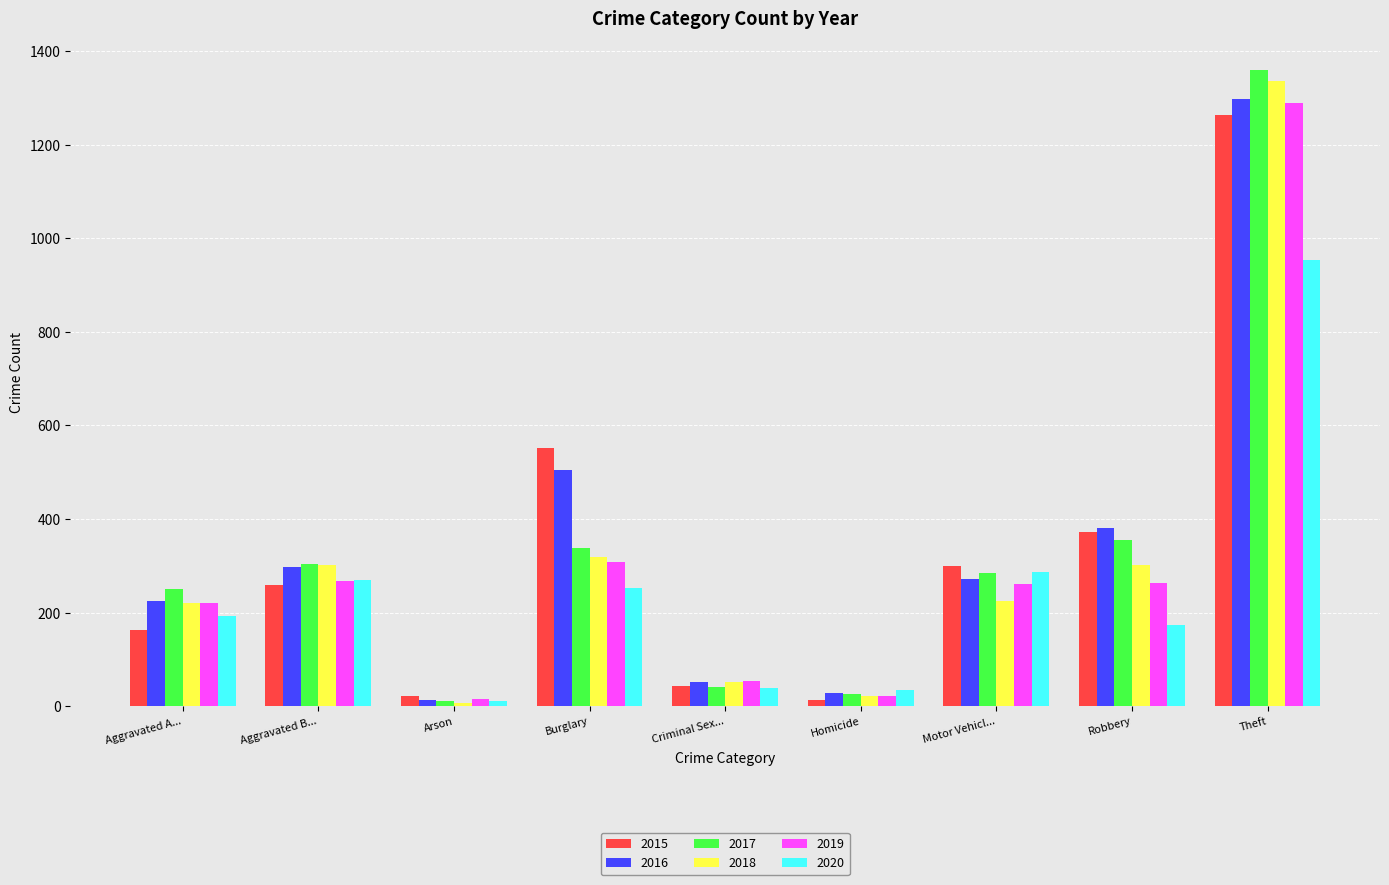

The value of 2017 at Theft is 279. True or false?

False